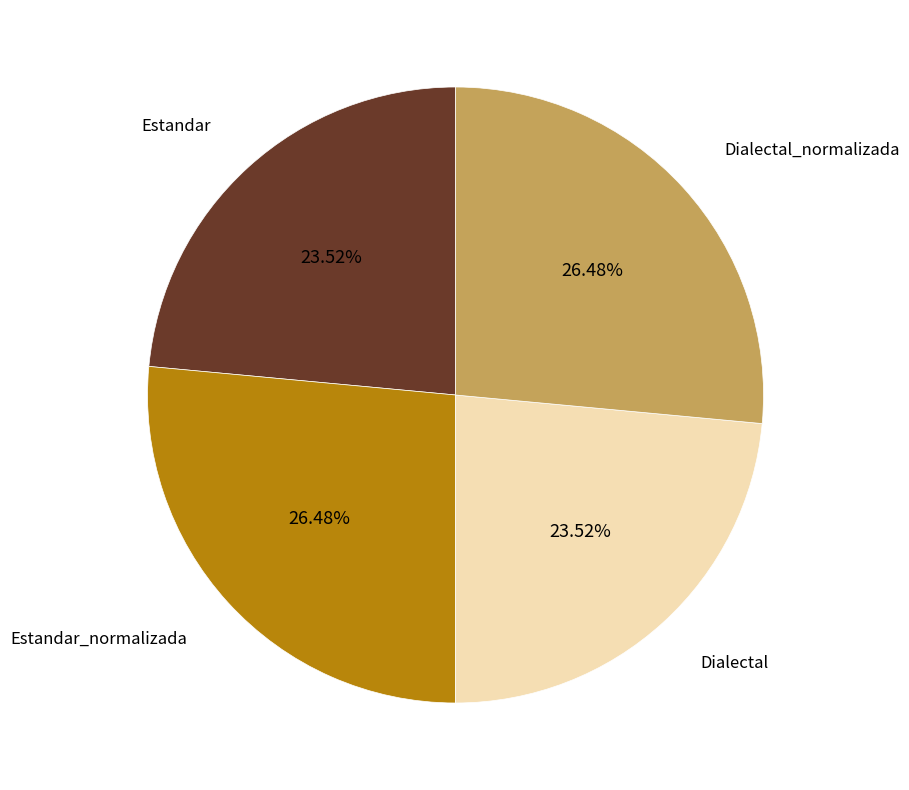

What is the ratio of the value at Dialectal to the value at Estandar_normalizada?

0.9